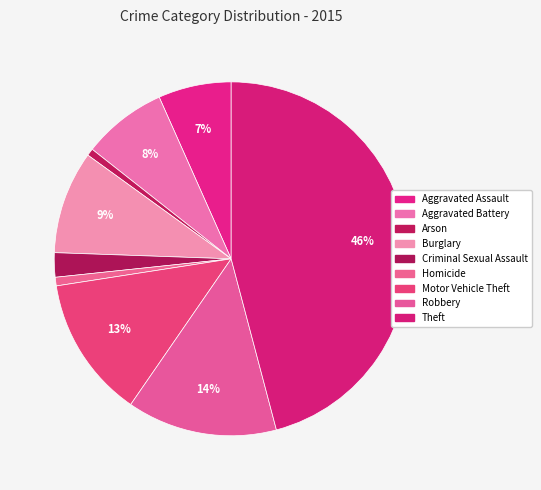

To the nearest percent, what is the difference between the Criminal Sexual Assault and Aggravated Battery slice percentages?

5%